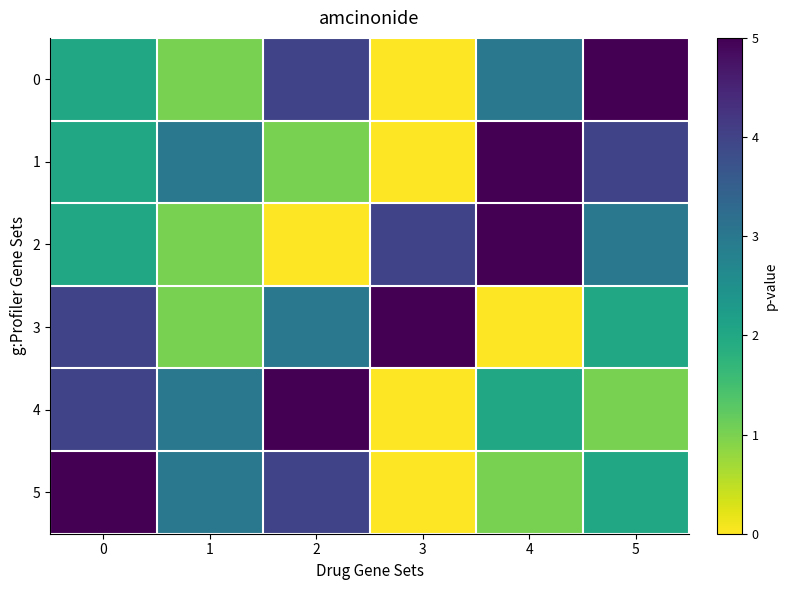

Reading left to right, transcribe all the data shown in this chart.

0: 0=2	1=1	2=4	3=0	4=3	5=5
1: 0=2	1=3	2=1	3=0	4=5	5=4
2: 0=2	1=1	2=0	3=4	4=5	5=3
3: 0=4	1=1	2=3	3=5	4=0	5=2
4: 0=4	1=3	2=5	3=0	4=2	5=1
5: 0=5	1=3	2=4	3=0	4=1	5=2